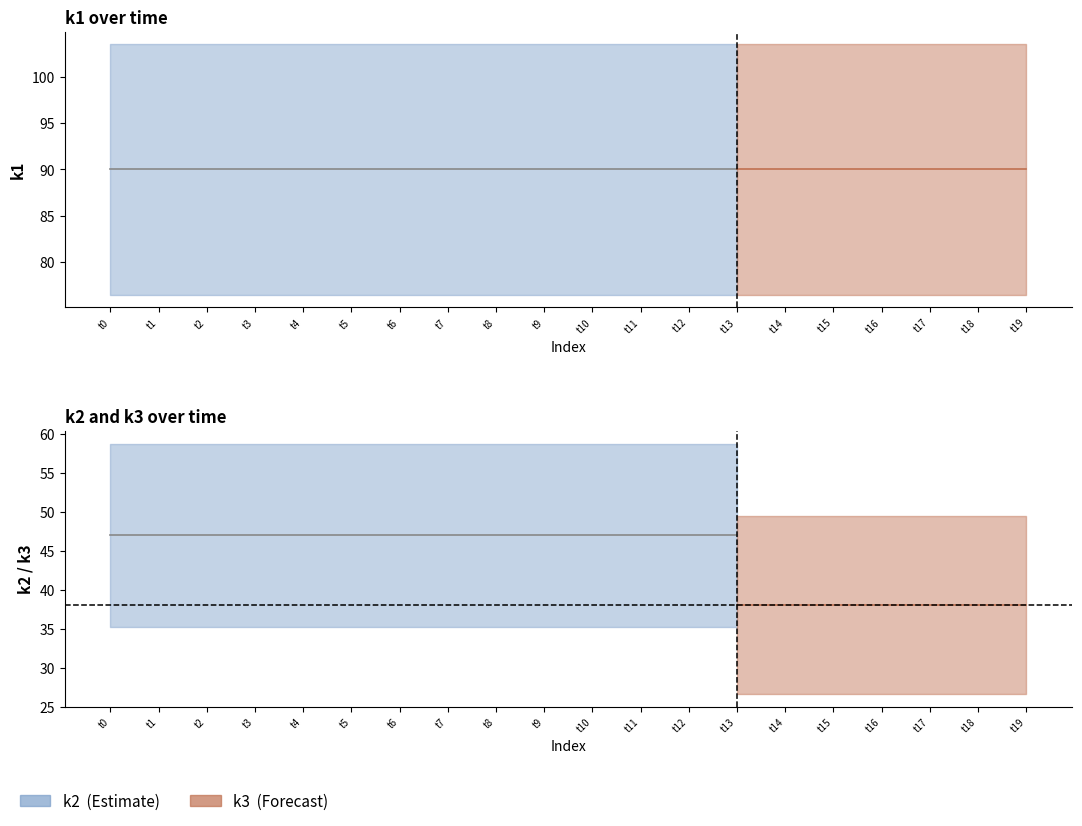

How many categories are shown in the chart?

20